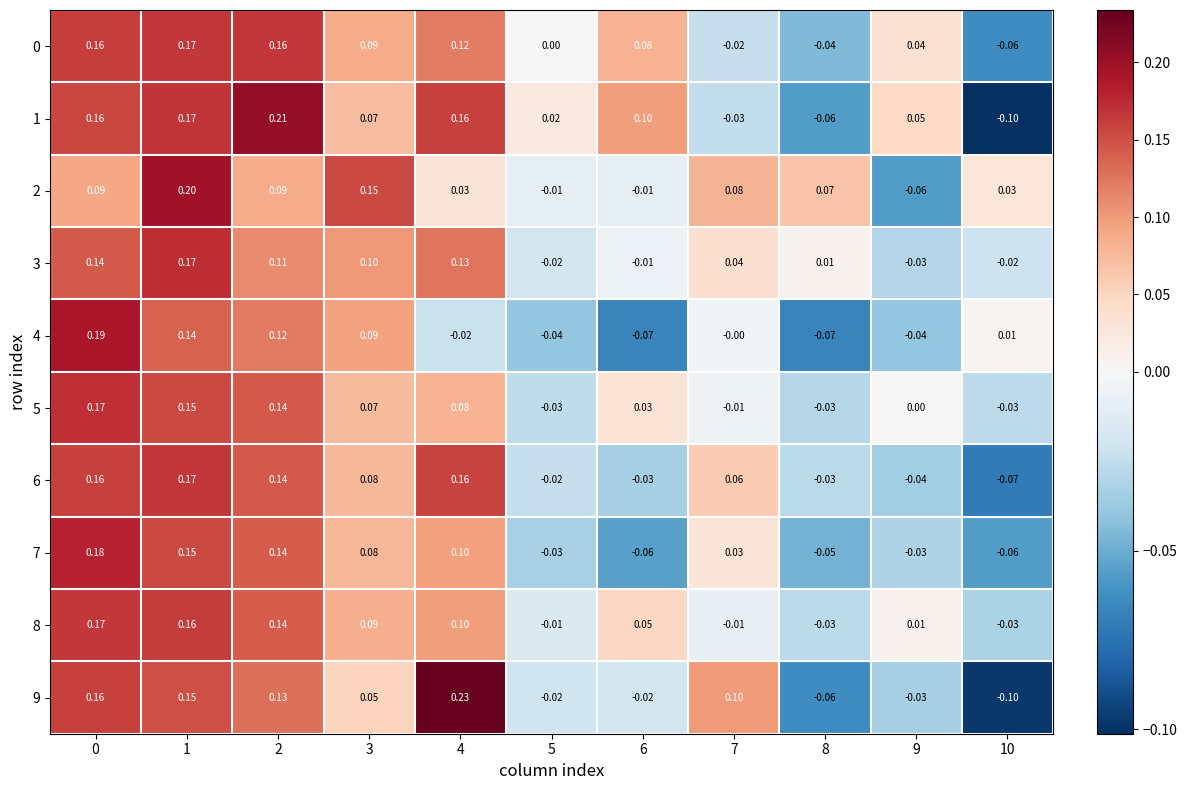

Which series has the widest spread of values?

9